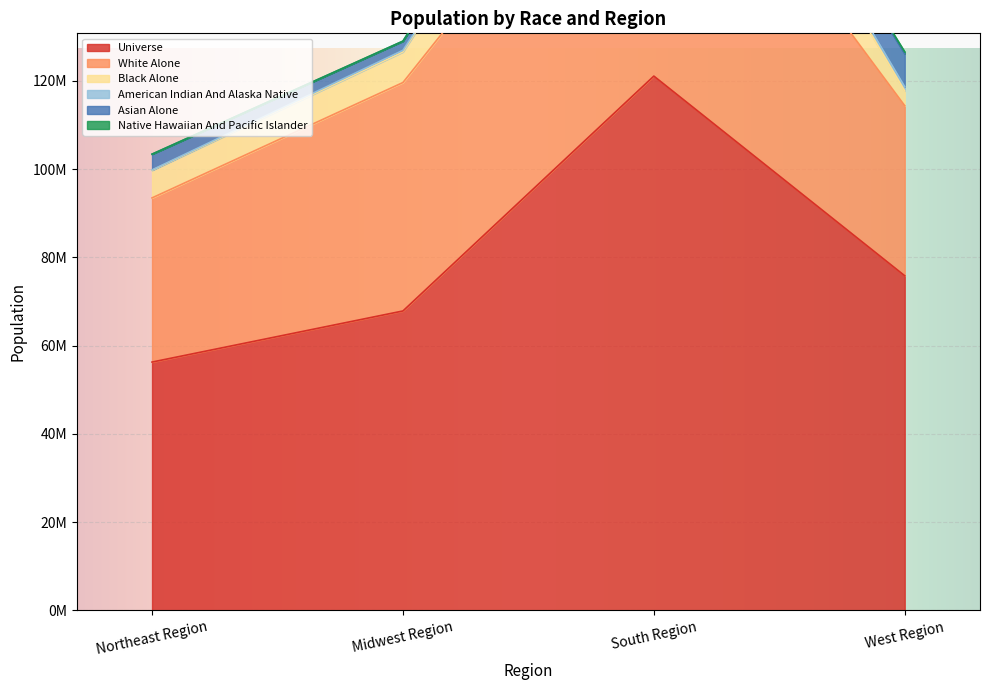

Where is white_alone nearest to the value 53506472?

Midwest Region